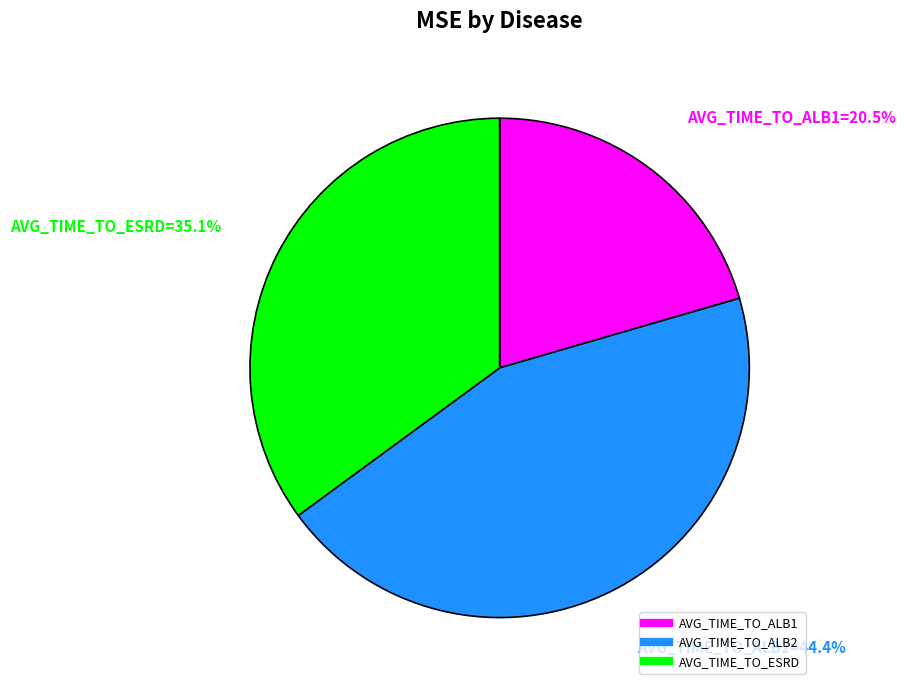

To the nearest percent, what is the combined percentage of AVG_TIME_TO_ALB1 and AVG_TIME_TO_ALB2?

65%